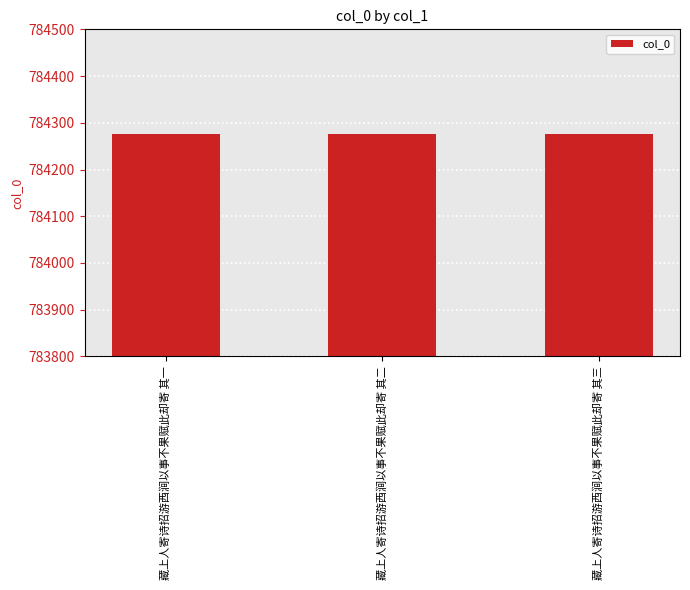

What is the change in value from 藏上人寄诗招游西涧以事不果赋此却寄 其一 to 藏上人寄诗招游西涧以事不果赋此却寄 其三?

+2